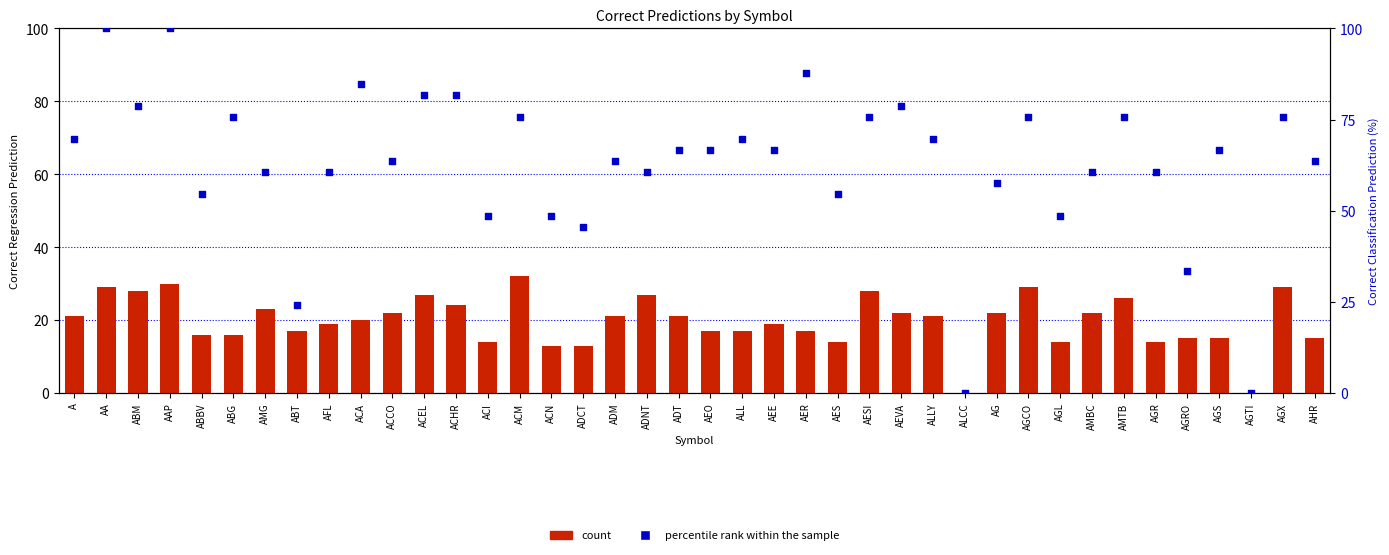

Which series reaches the minimum Y coordinate?

count